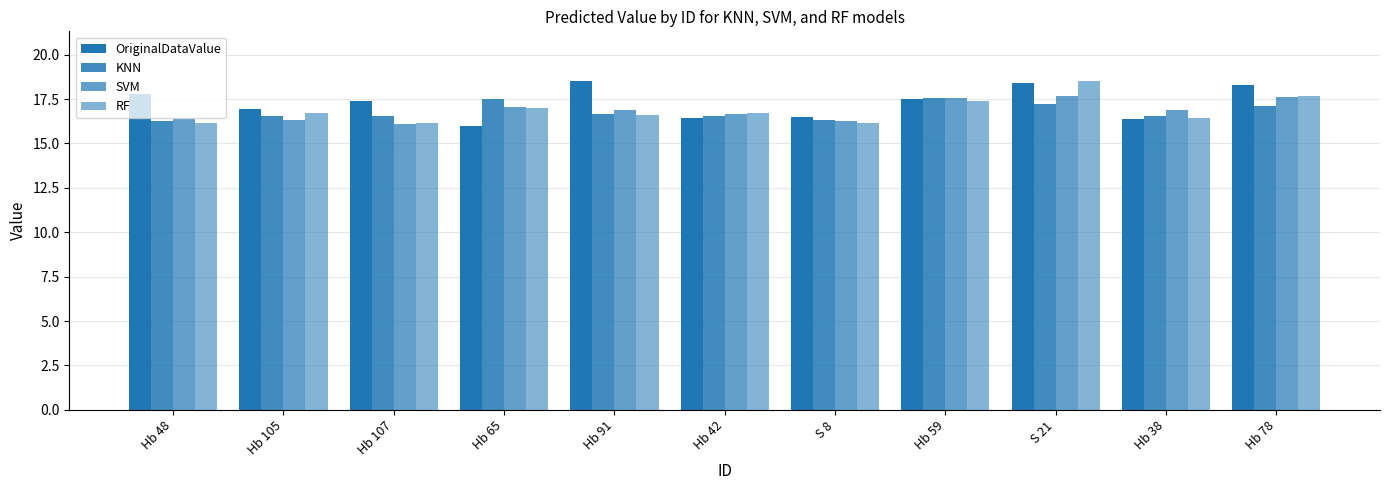

What is the value of the OriginalDataValue bar at the 10th from the left?

16.4